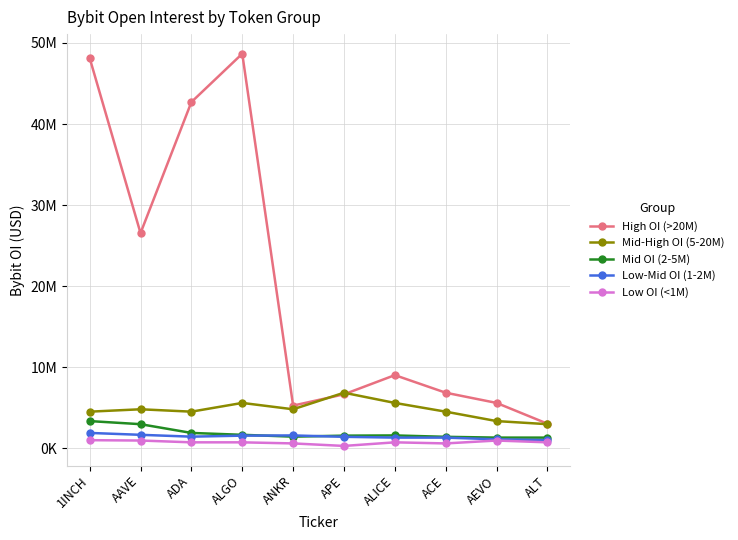

Where does the Low OI (<1M) series first go above 718696?

1INCH